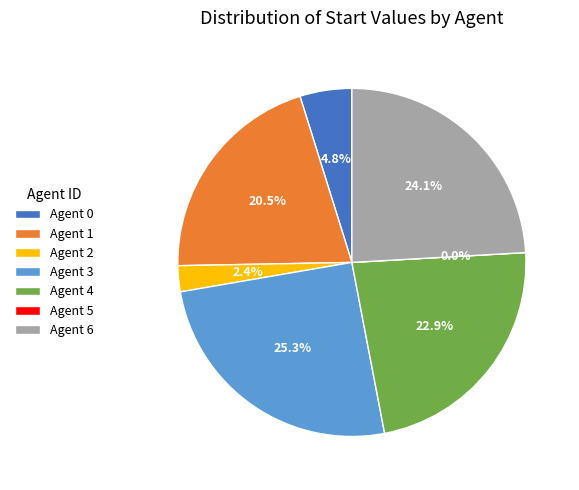

Does any single category account for the majority?

No